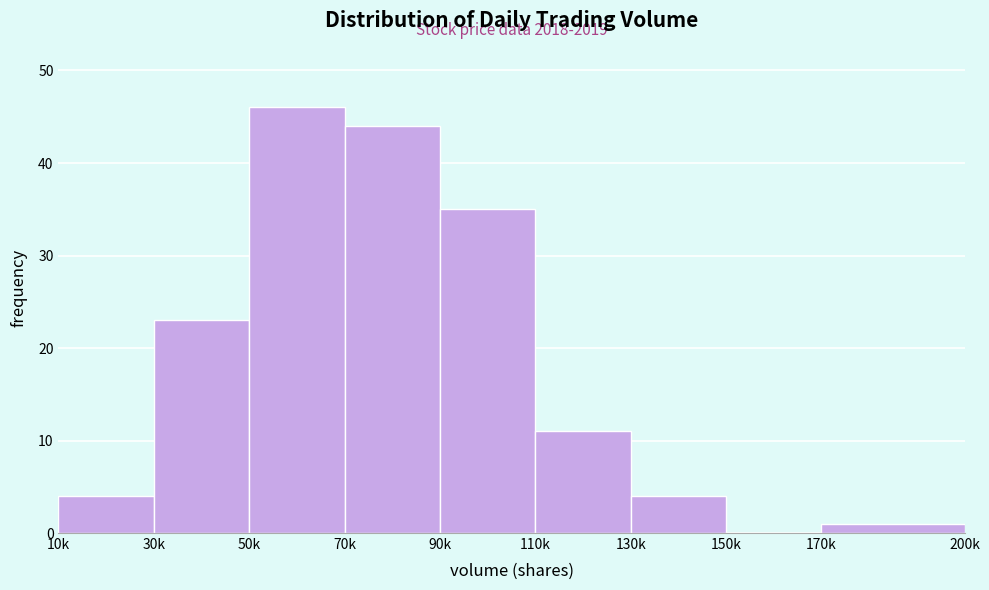

Reading left to right, list all the values displayed in this chart.

10k=4	30k=23	50k=46	70k=44	90k=35	110k=11	130k=4	150k=0	170k=1